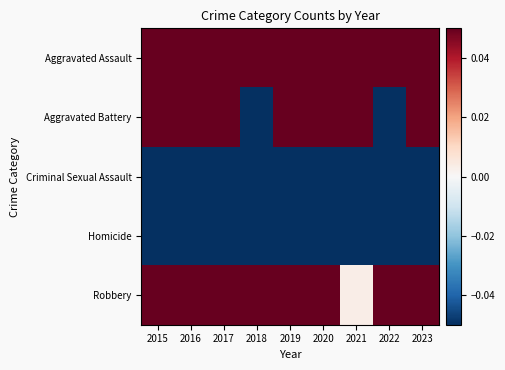

Reading left to right, extract all data points from this chart.

Aggravated Assault: 2015=0.3	2016=0.5	2017=0.4	2018=0.4	2019=0.2	2020=0.5	2021=0.6	2022=1.0	2023=0.7
Aggravated Battery: 2015=0.4	2016=0.3	2017=0.4	2018=-0.2	2019=0.3	2020=0.6	2021=0.2	2022=-0.1	2023=0.1
Criminal Sexual Assault: 2015=-0.6	2016=-0.6	2017=-0.7	2018=-0.7	2019=-0.5	2020=-0.6	2021=-0.6	2022=-0.5	2023=-0.6
Homicide: 2015=-0.9	2016=-0.9	2017=-0.9	2018=-0.9	2019=-1.0	2020=-1.0	2021=-0.8	2022=-0.9	2023=-0.9
Robbery: 2015=0.8	2016=1.3	2017=1.2	2018=1.1	2019=0.6	2020=0.2	2021=0.0	2022=0.3	2023=1.5